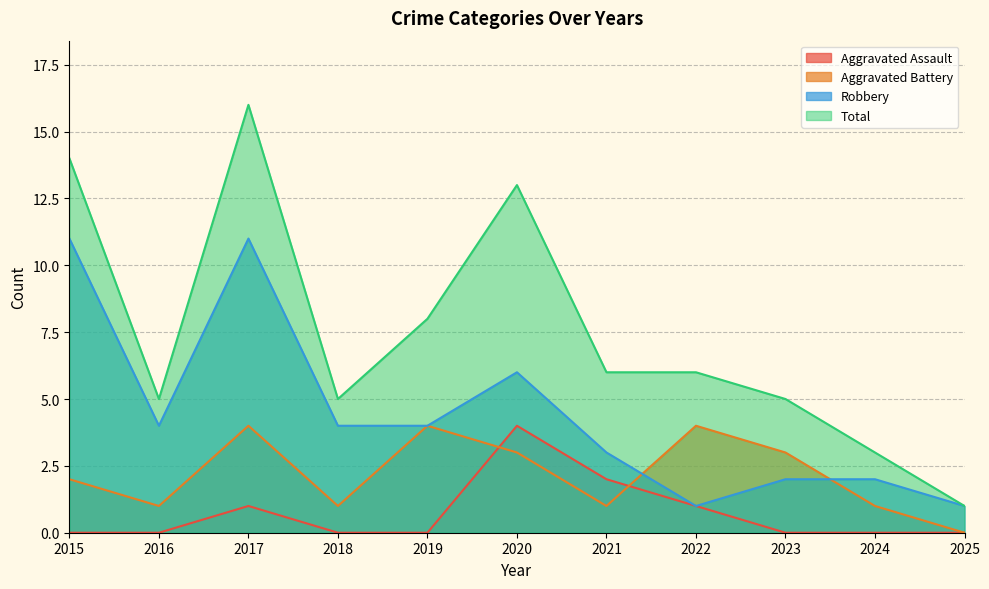

List the series in order of their overall mean, highest first.

Total, Robbery, Aggravated Battery, Aggravated Assault